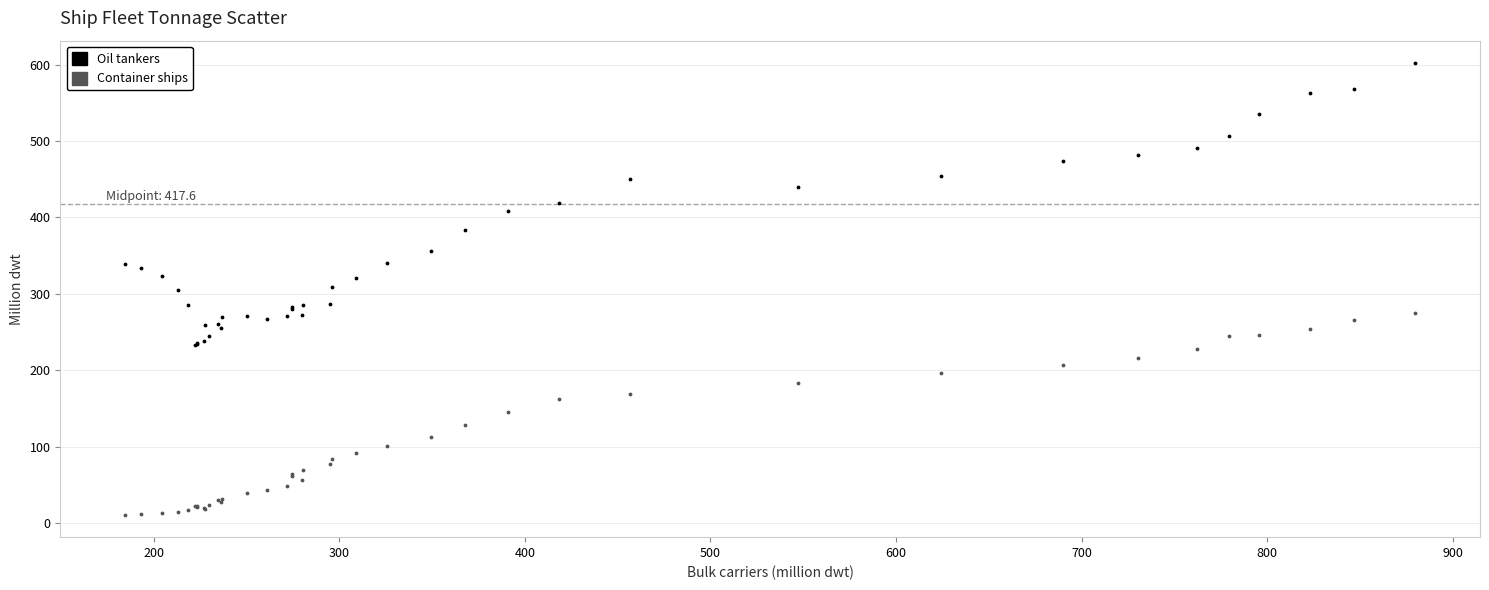

Which series has the largest Y range (max minus min)?

Oil tankers